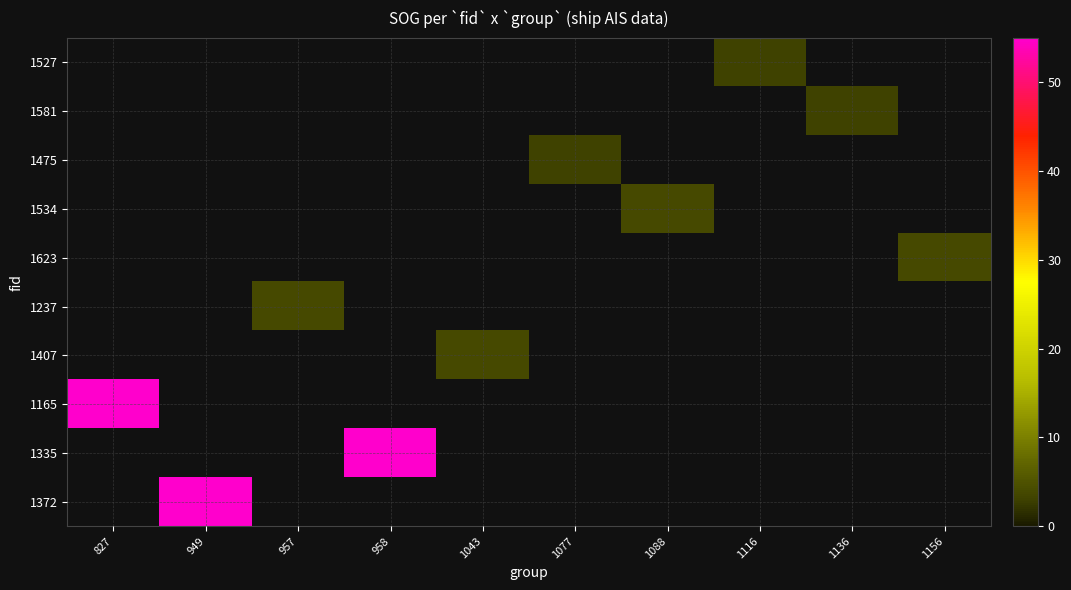

Which label corresponds to the largest value in the chart?

827